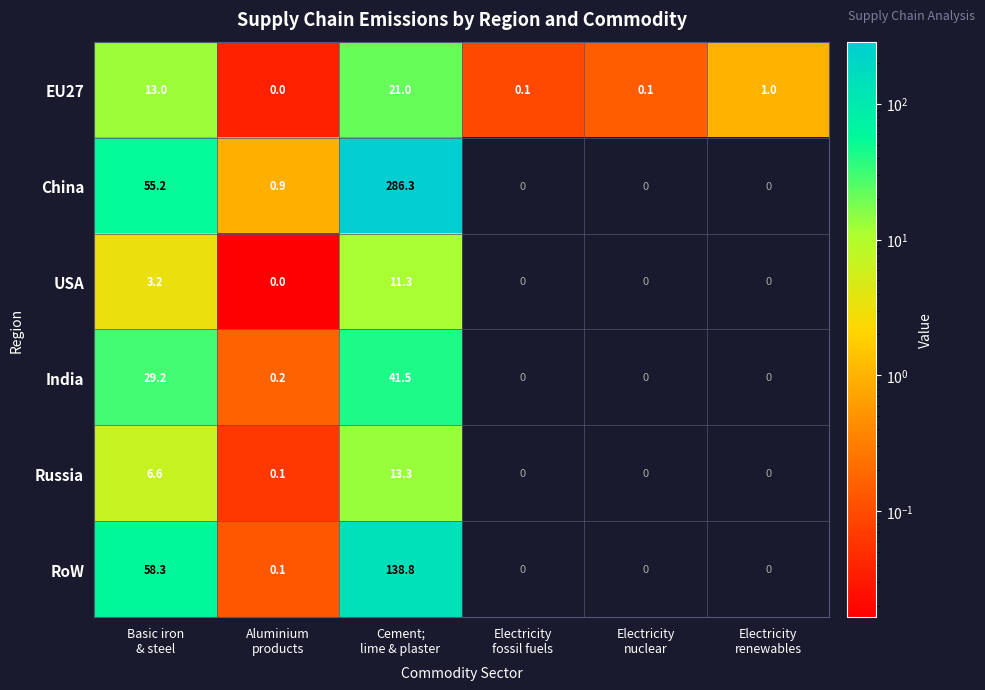

How many categories are shown in the chart?

6